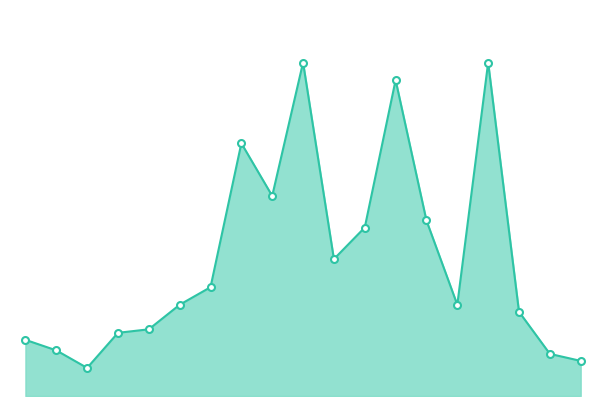

Does the chart have visible grid lines?

No